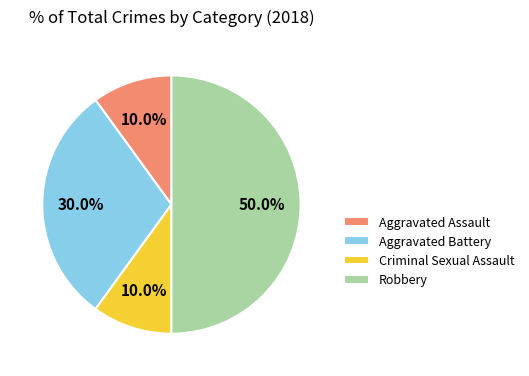

How many segments does this pie chart have?

4